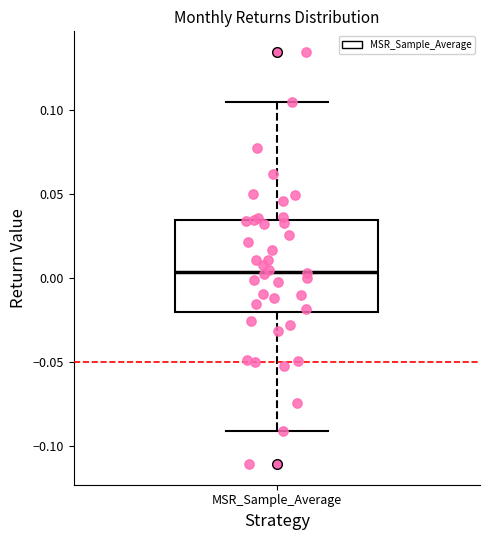

Read this box plot against the y-axis: the position of the median line, the range covered by the box, and the ends of both whiskers. The values are not printed on the chart, so give them approximately, as read against the axis.

median 0.005, box -0.020 to 0.035, whiskers -0.090 to 0.105